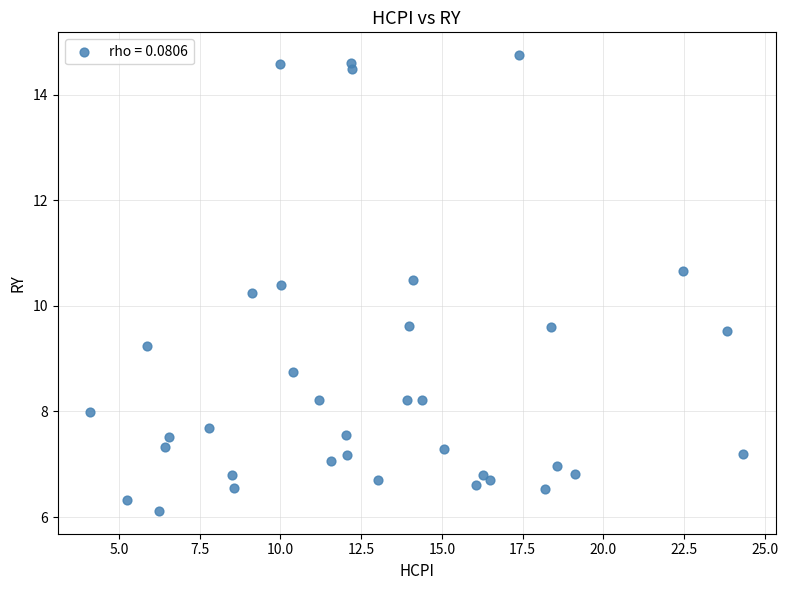

What Y value in the scatter plot is closest to 10?

10.2